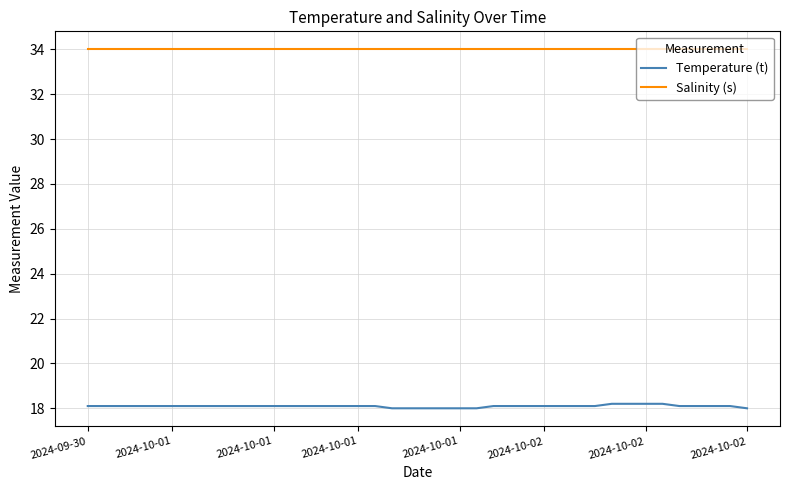

At how many categories does at least one series exceed 33?

40